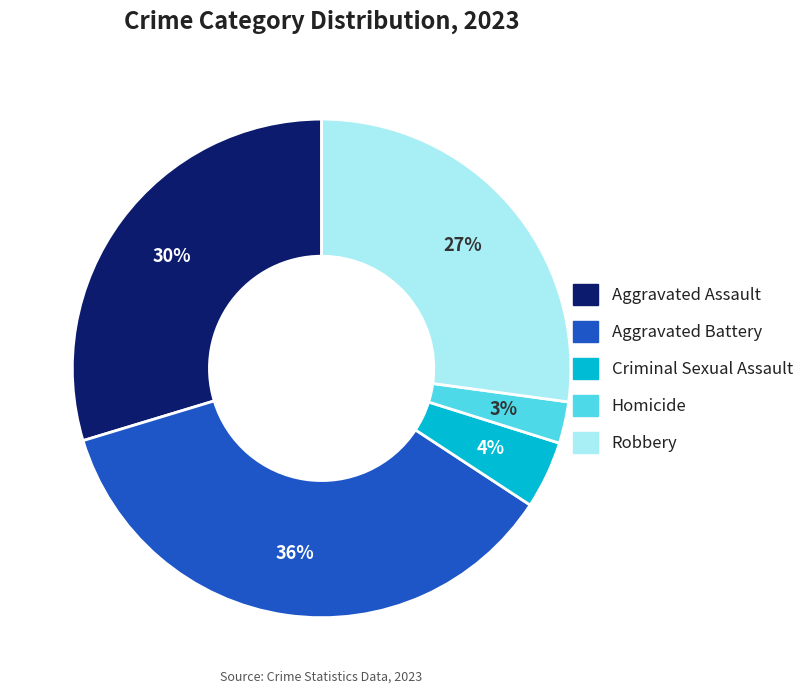

To the nearest percent, what percentage of the pie is Criminal Sexual Assault?

4%